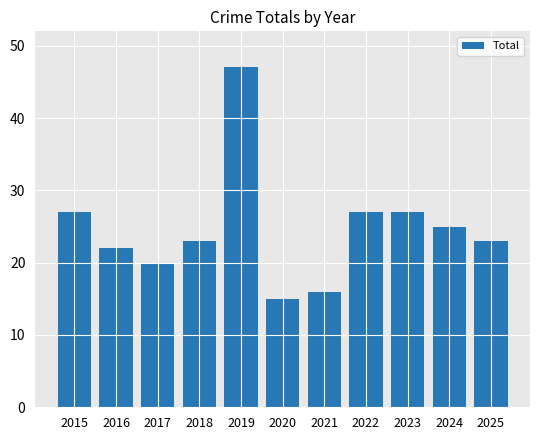

How many data points does each series have?

11